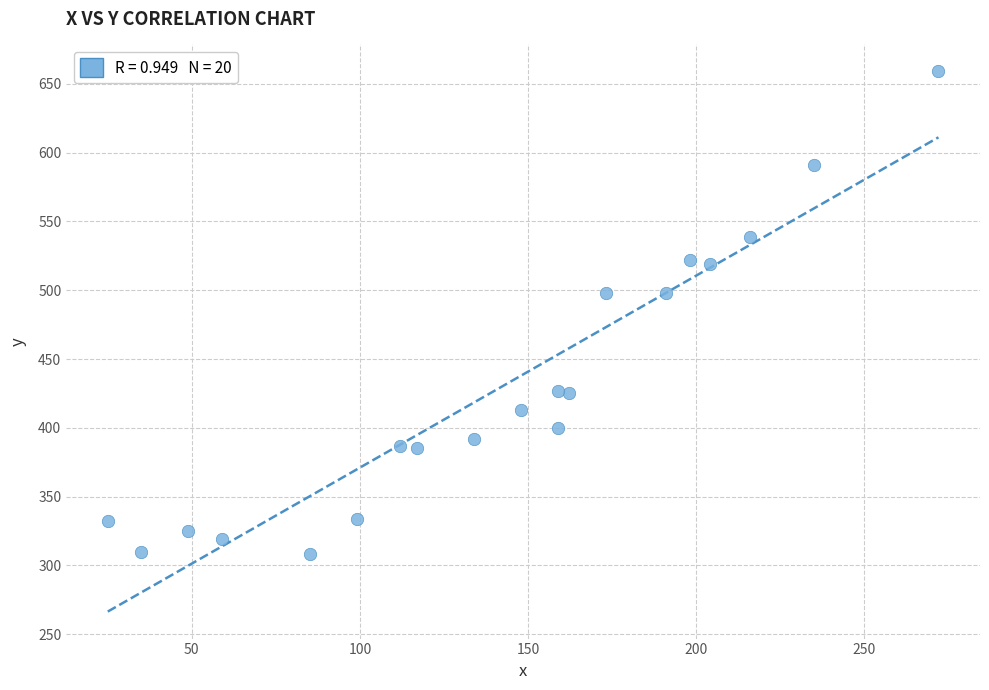

What is the range of X values (max minus min)?

247